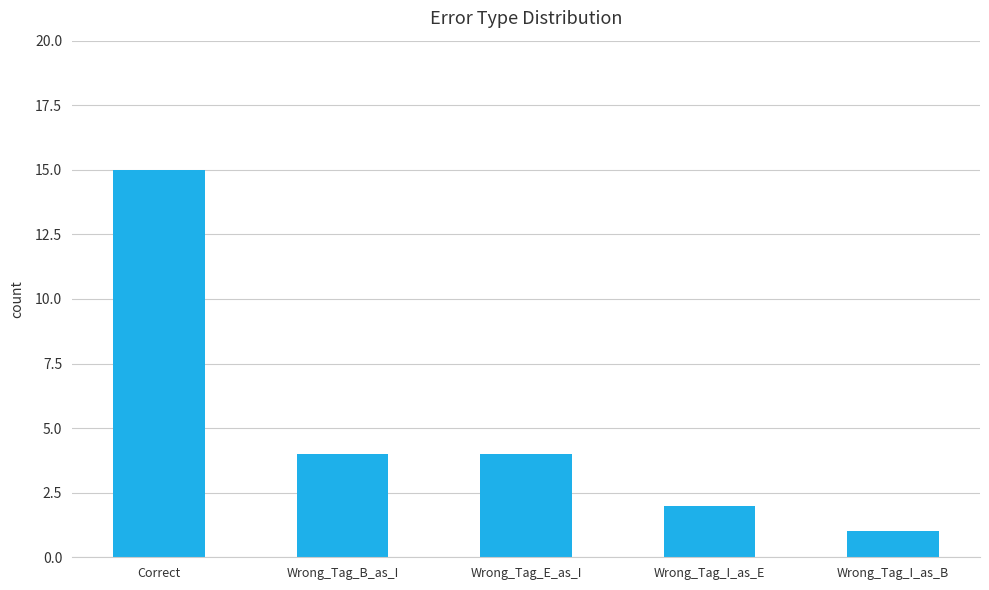

What is the sum of all values?

26